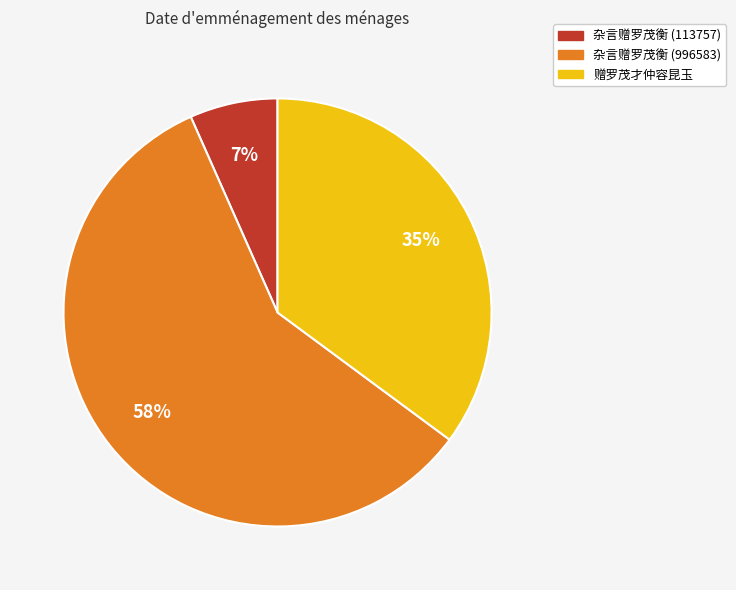

Approximately how many times larger is the value at 杂言赠罗茂衡 (996583) compared to 赠罗茂才仲容昆玉?

1.7